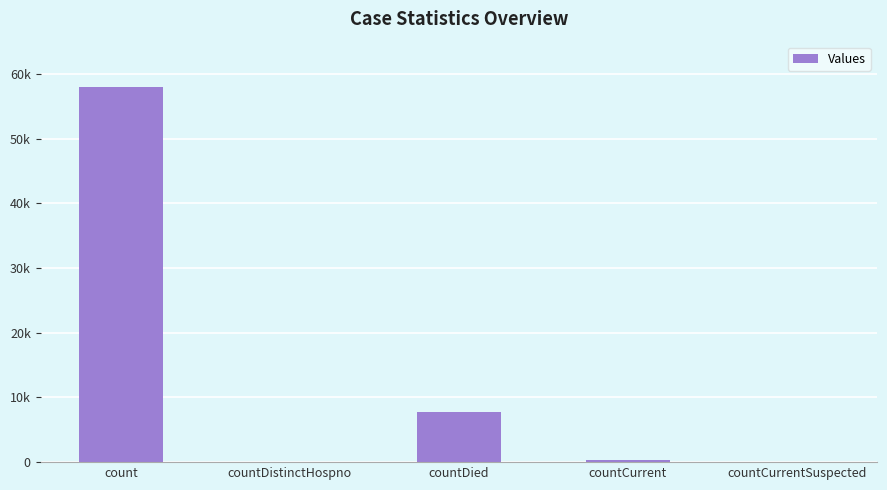

Are the bars horizontal?

No